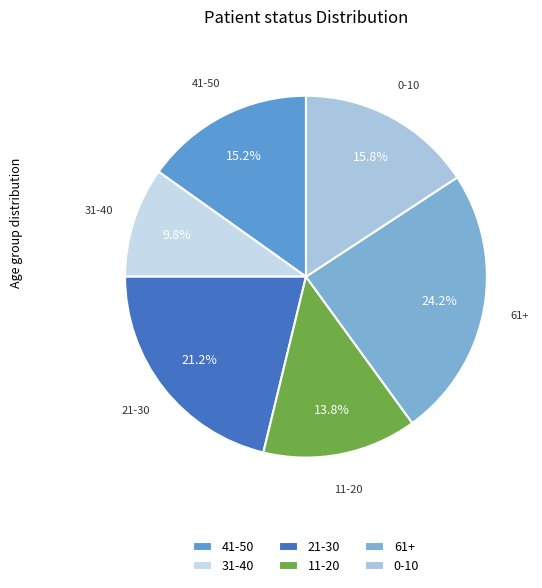

How many slices are in this pie chart?

6